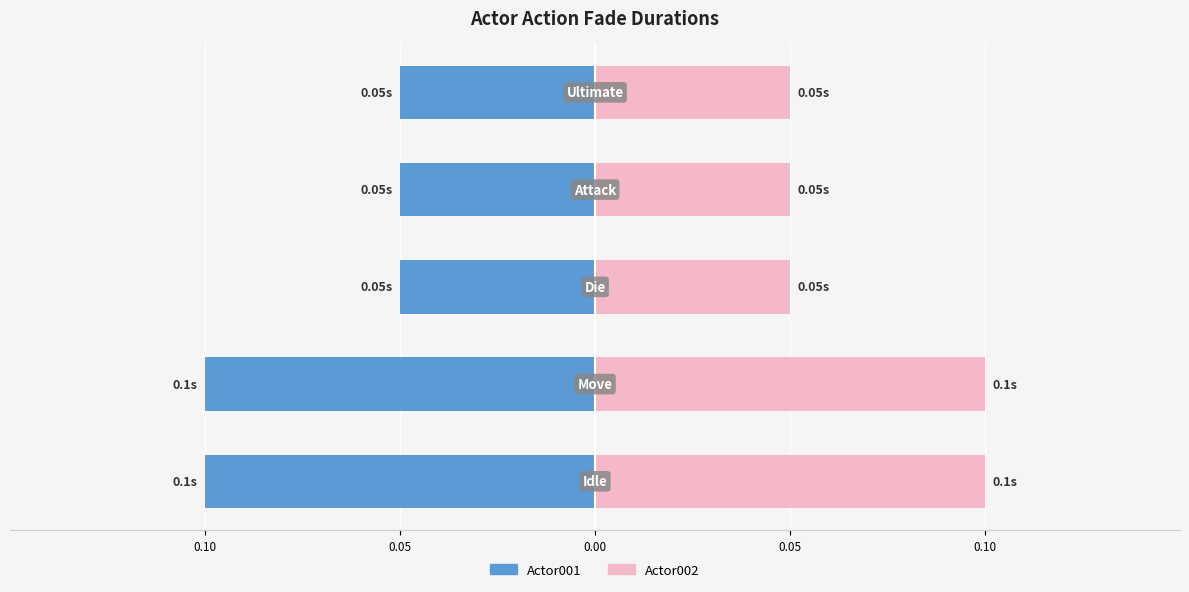

Which series has the largest total across all categories?

Actor002